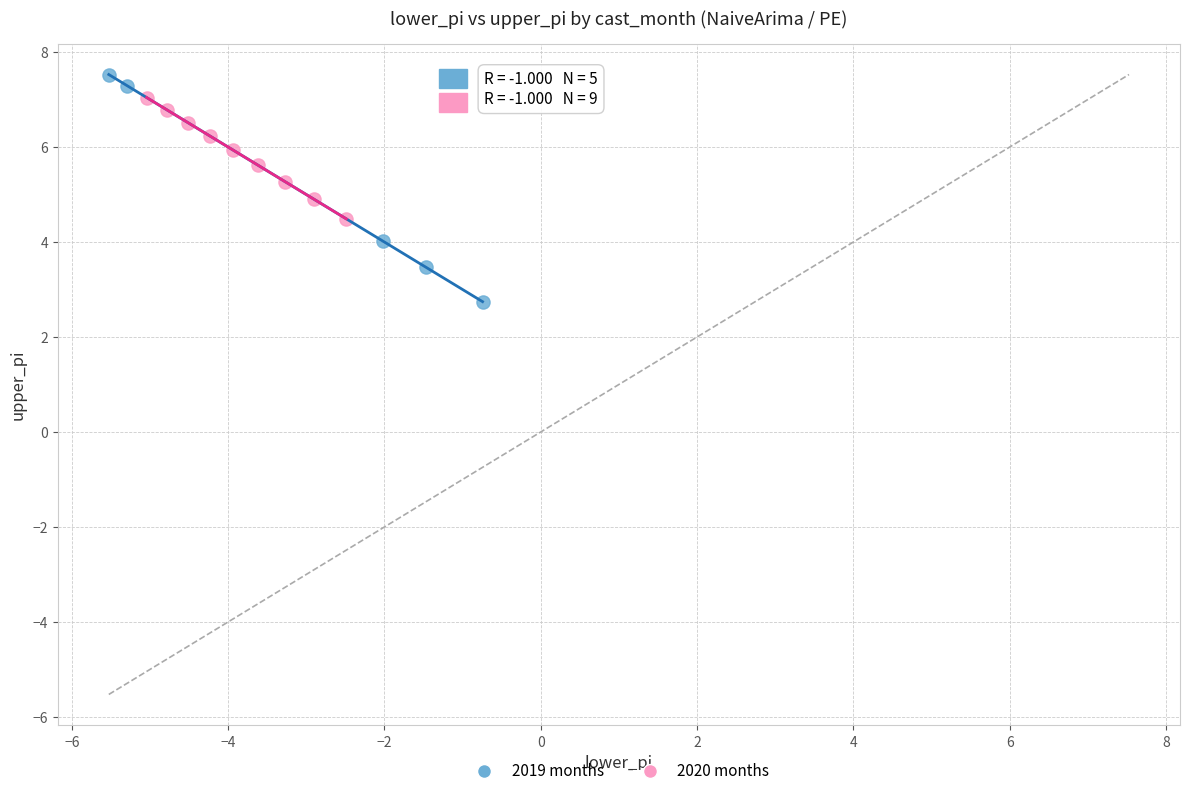

Which series has the largest Y range (max minus min)?

2019 months